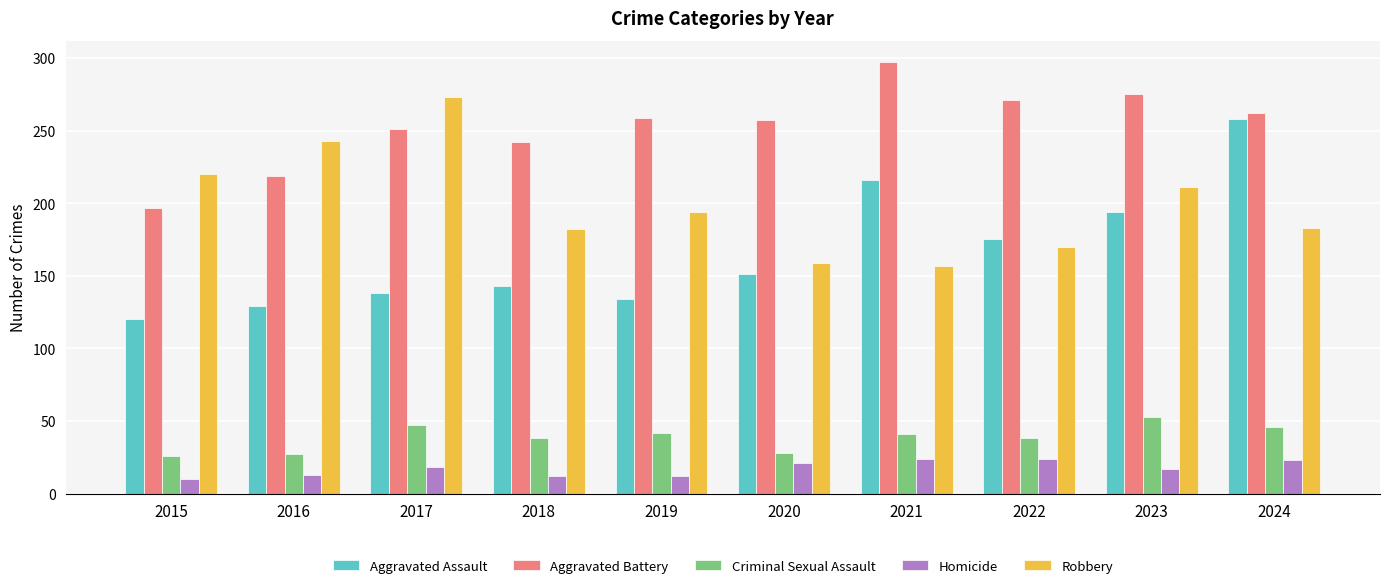

Which series has the widest spread of values?

Aggravated Assault